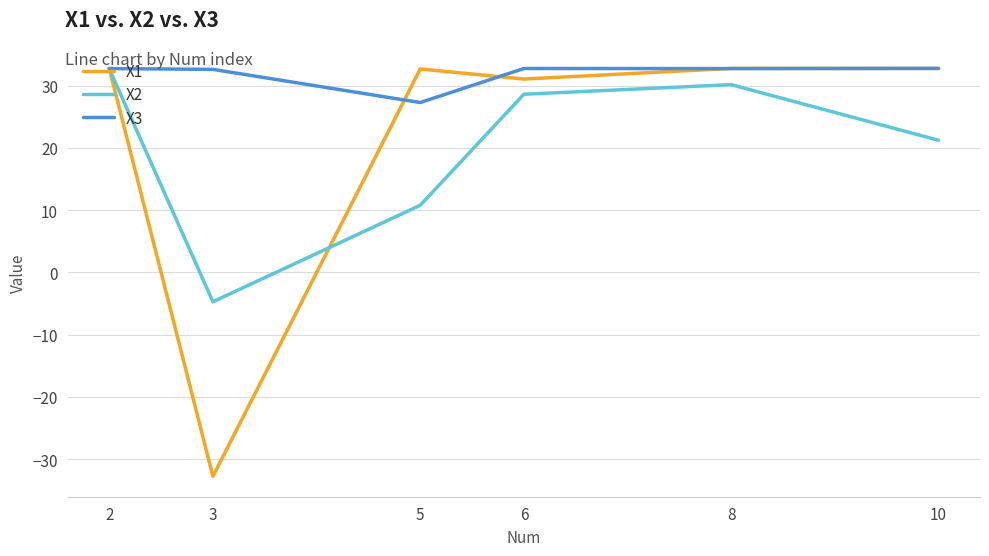

Which series has the largest total across all categories?

X3